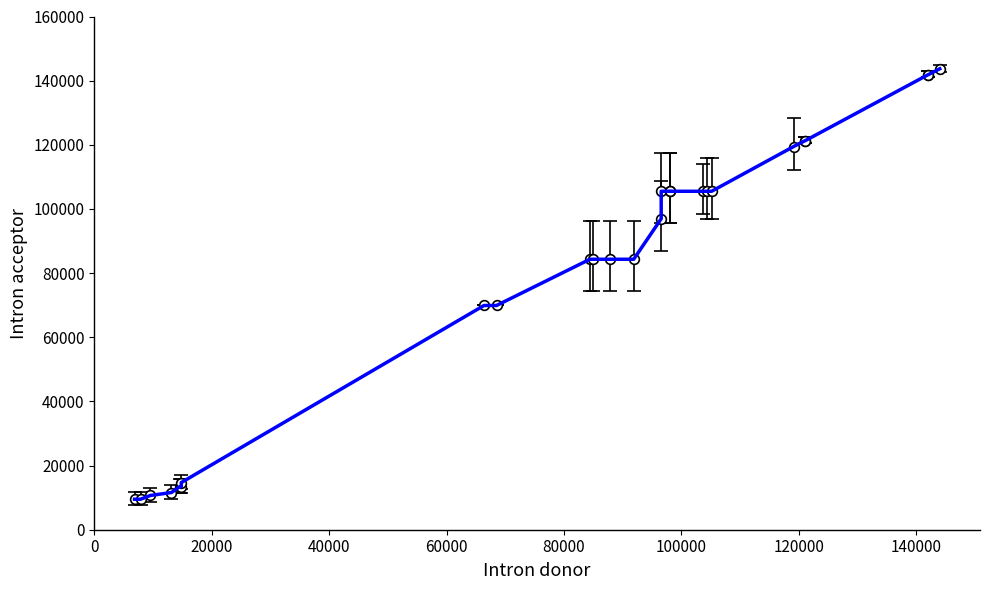

What is the difference between the maximum and minimum values?

134191